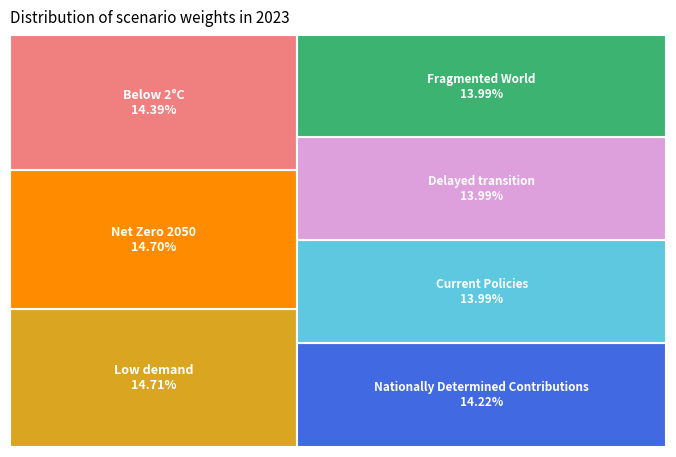

How many segments does this pie chart have?

7